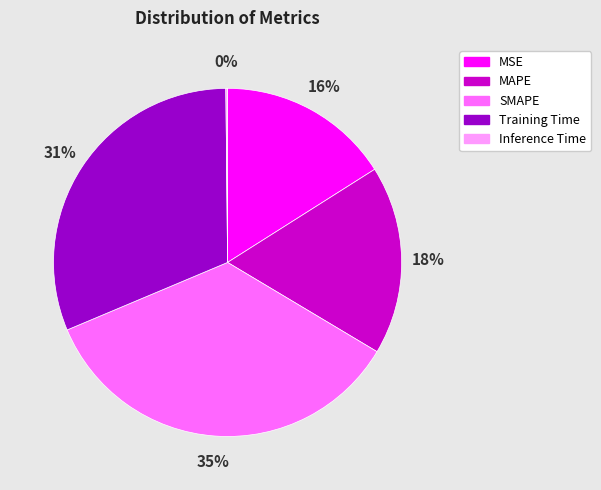

Does any single category account for the majority?

No